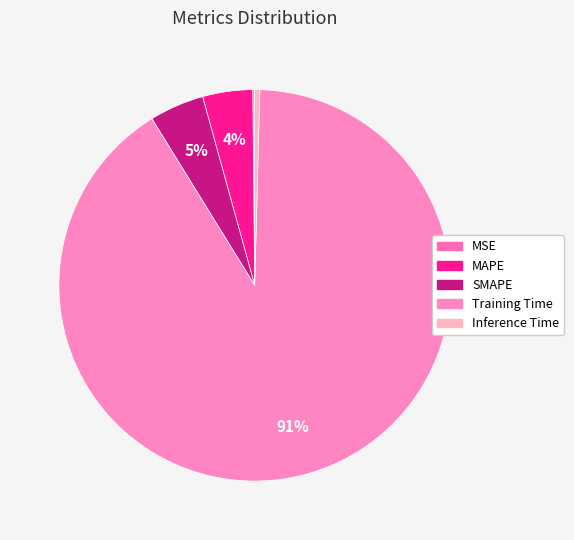

Rank the categories by value from lowest to highest.

MSE, Inference Time, MAPE, SMAPE, Training Time